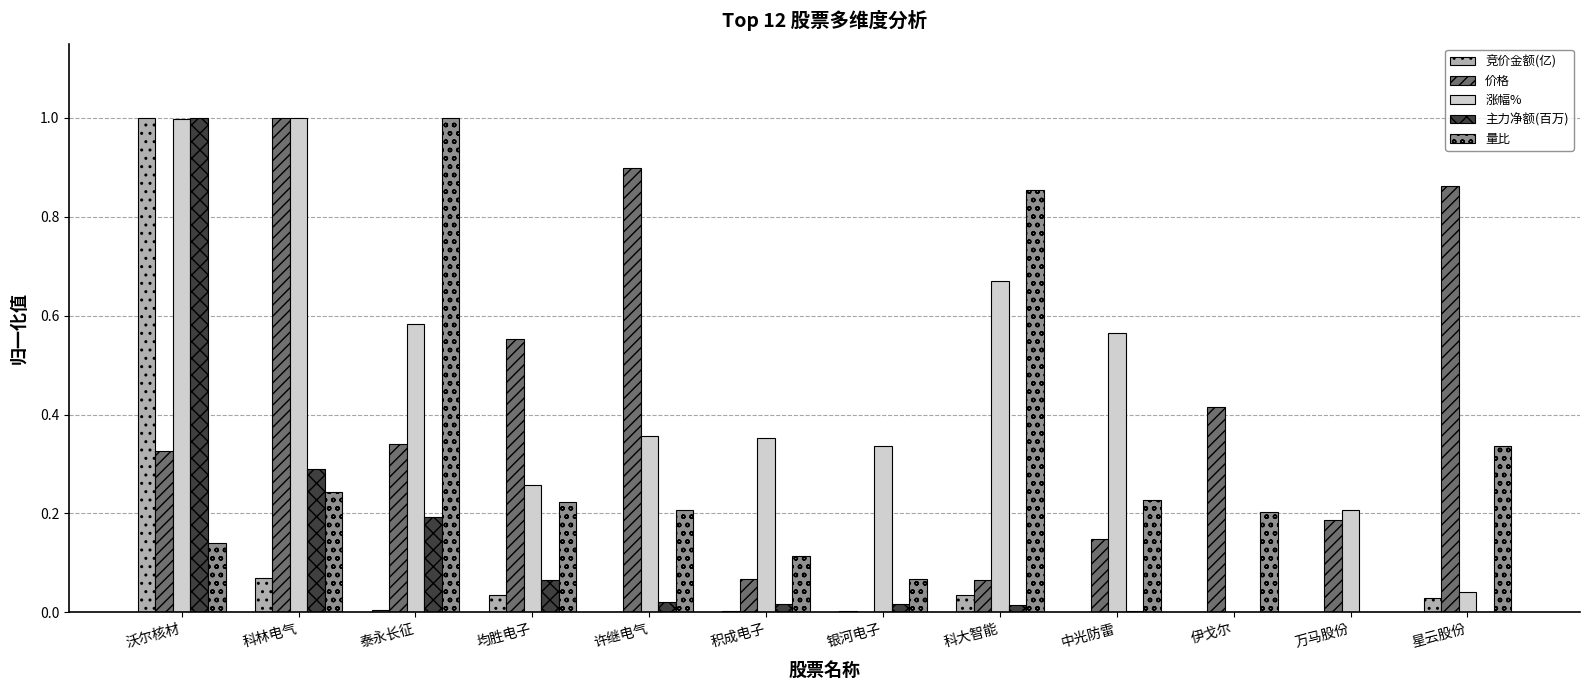

What is the maximum value for 竞价金额(亿)?

1.0